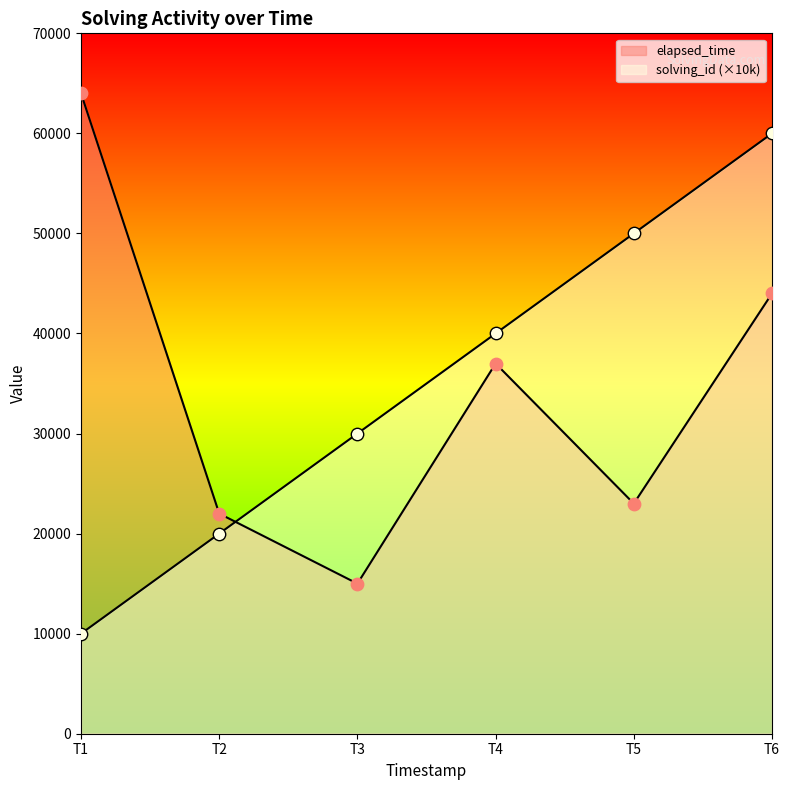

What are all the series names shown in the legend?

solving_id, elapsed_time